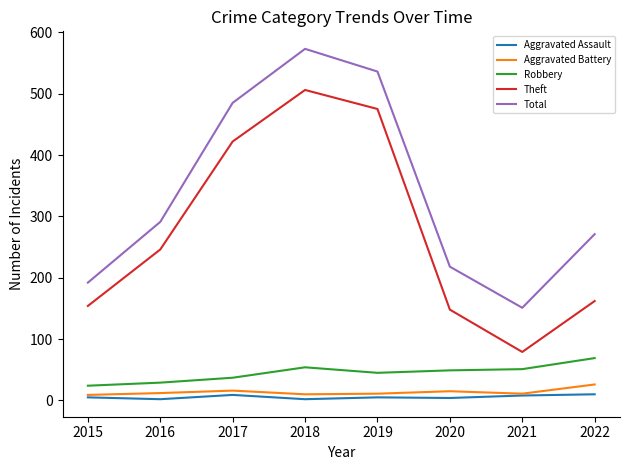

True or false: Theft and Aggravated Assault intersect in this chart.

False